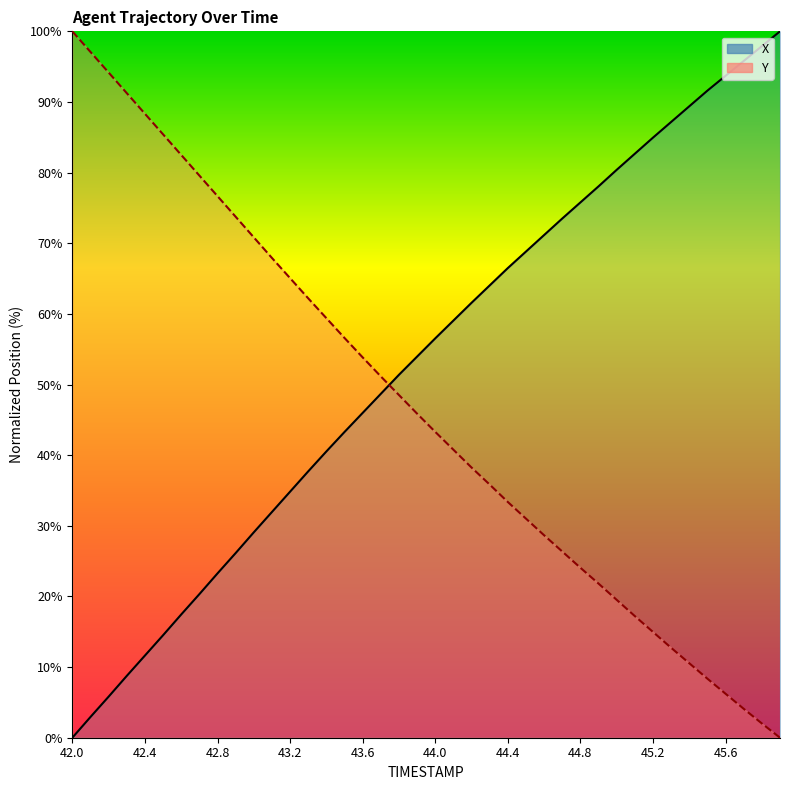

What is the label of the 21st point from the right?

43.9